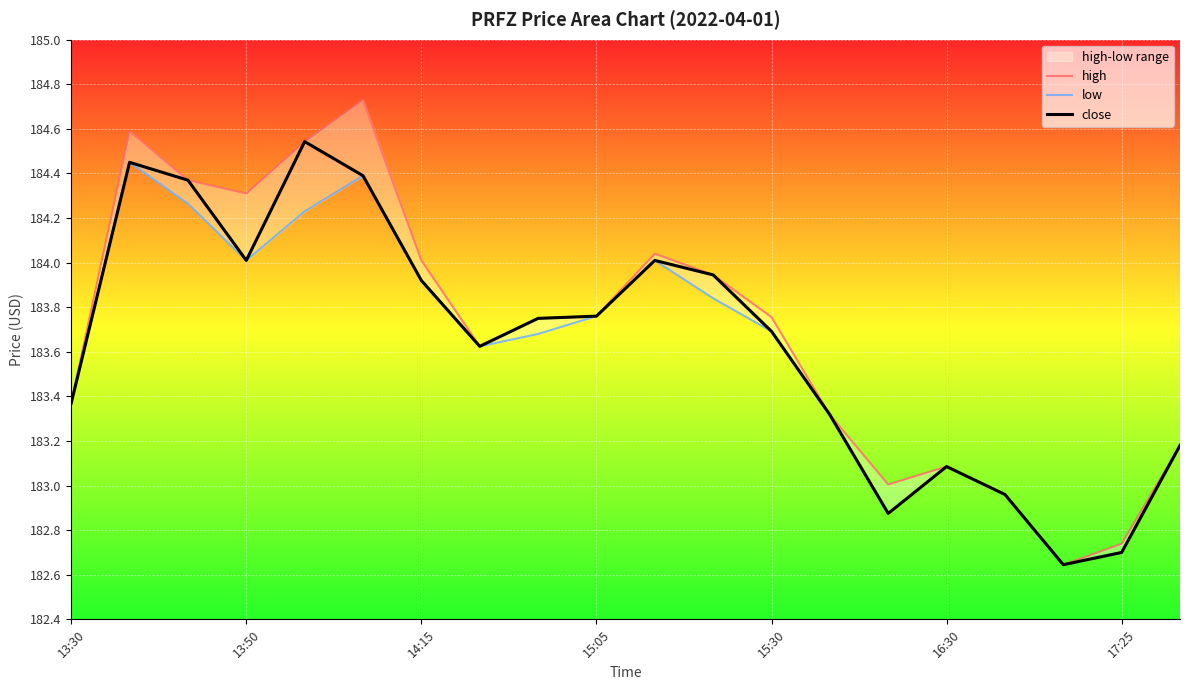

Which series has the largest total across all categories?

high